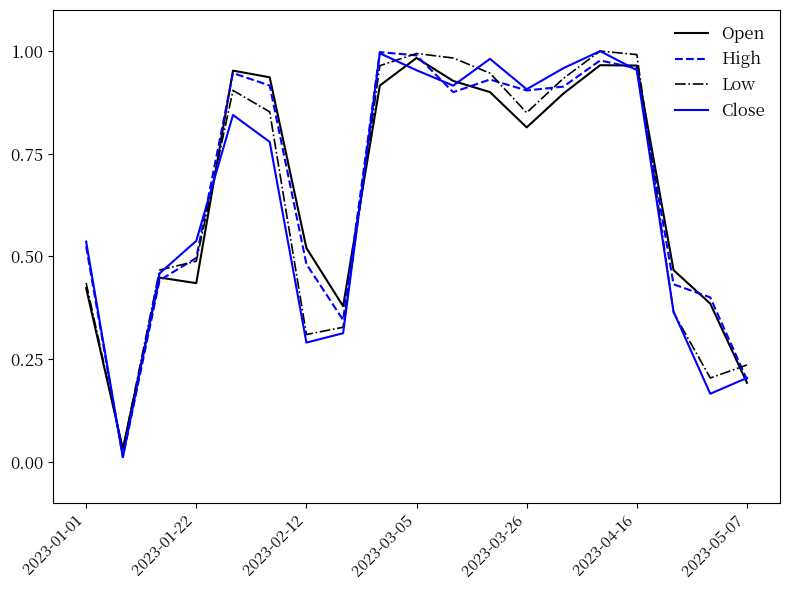

How many interior local peaks does the Low series have?

3